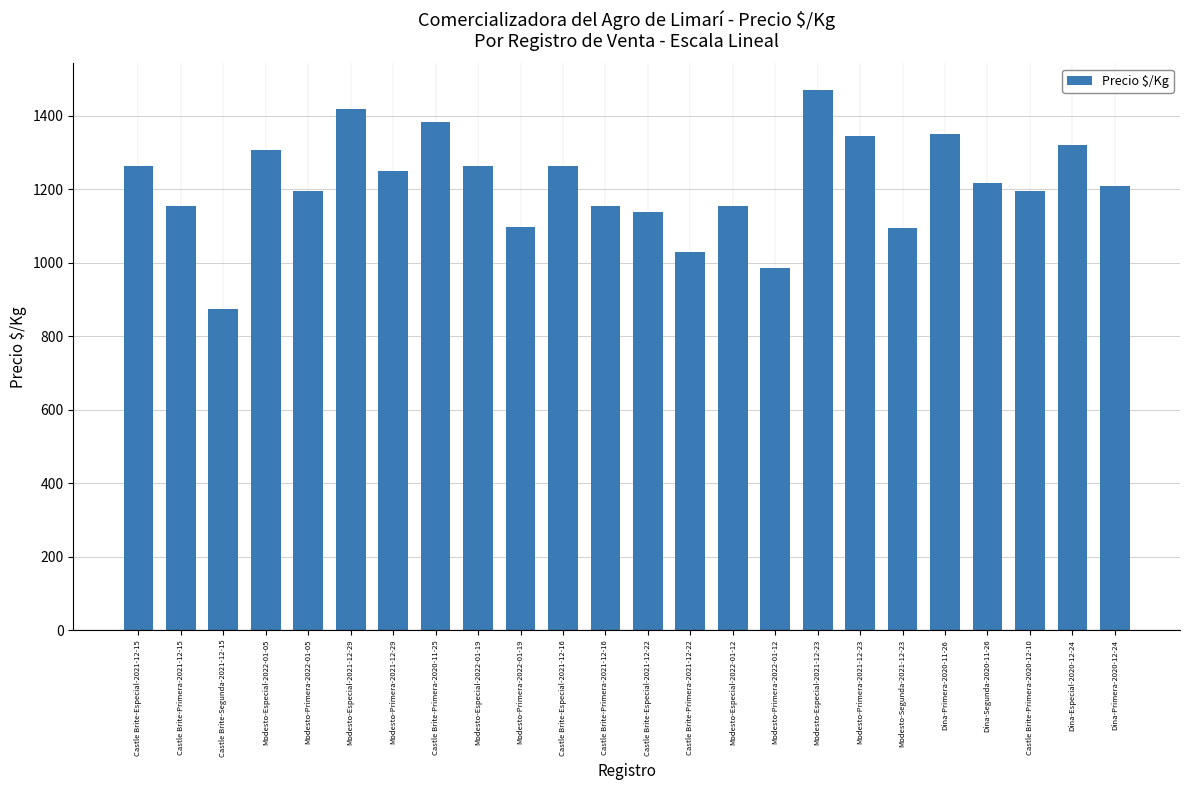

What is the label of the 8th bar from the right?

Modesto-Especial-2021-12-23